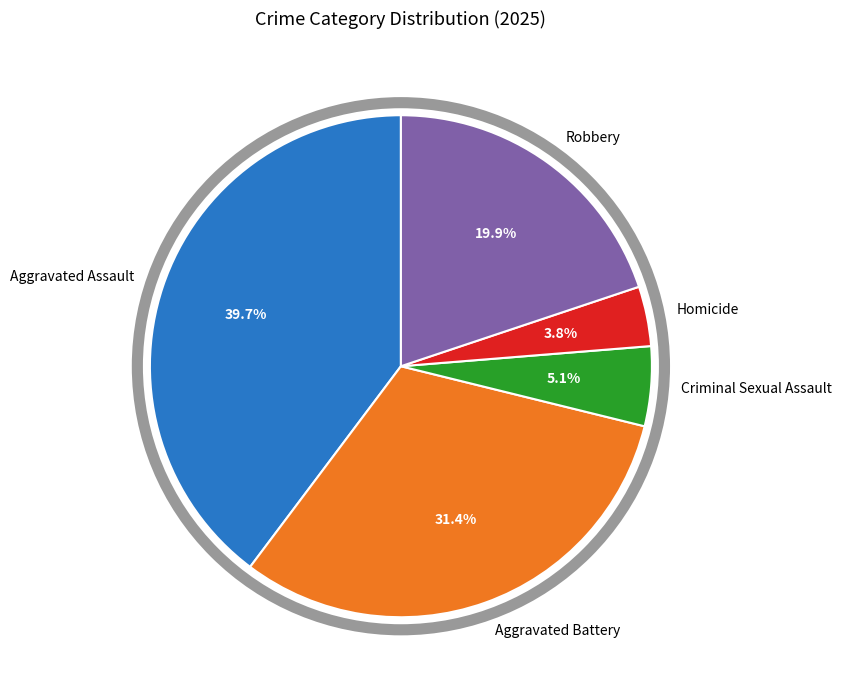

How many segments does this pie chart have?

5